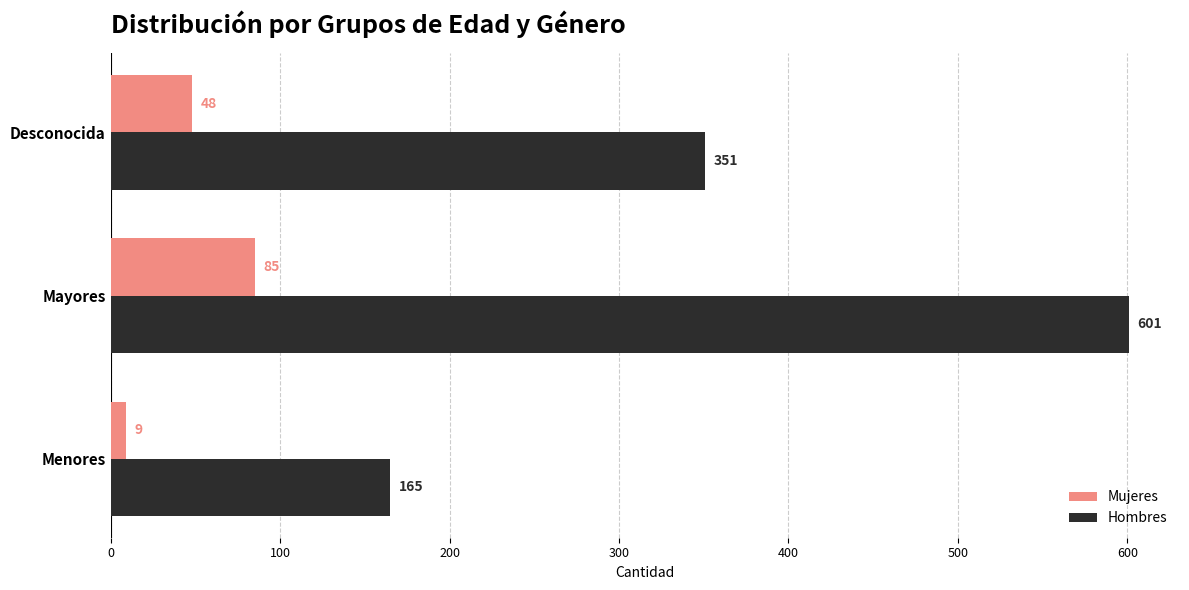

Rank the series at Desconocida from highest to lowest value.

Hombres, Mujeres